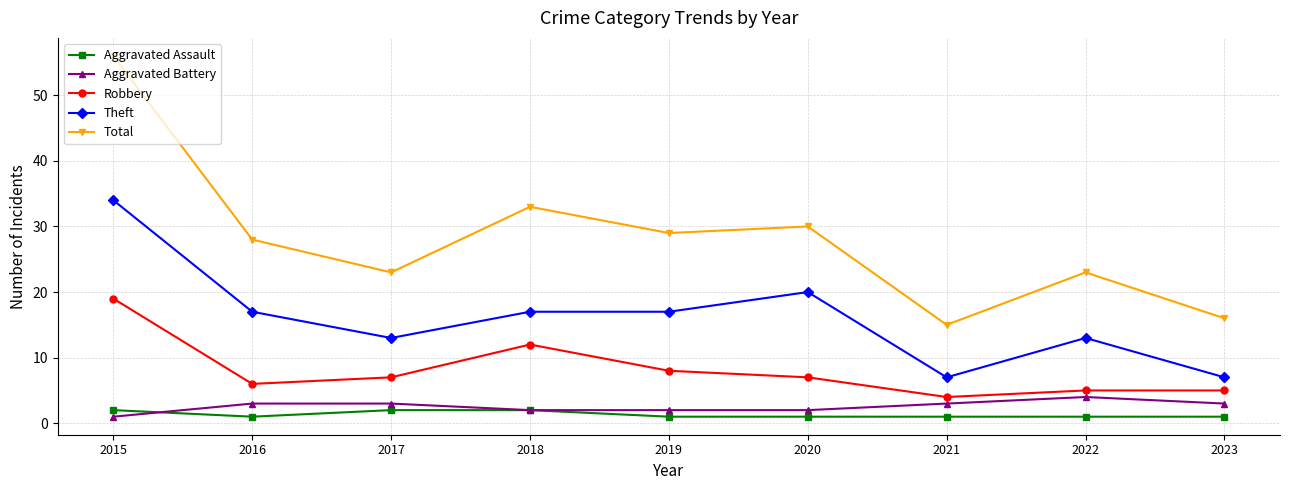

Is this an area chart (filled region under the line)?

No